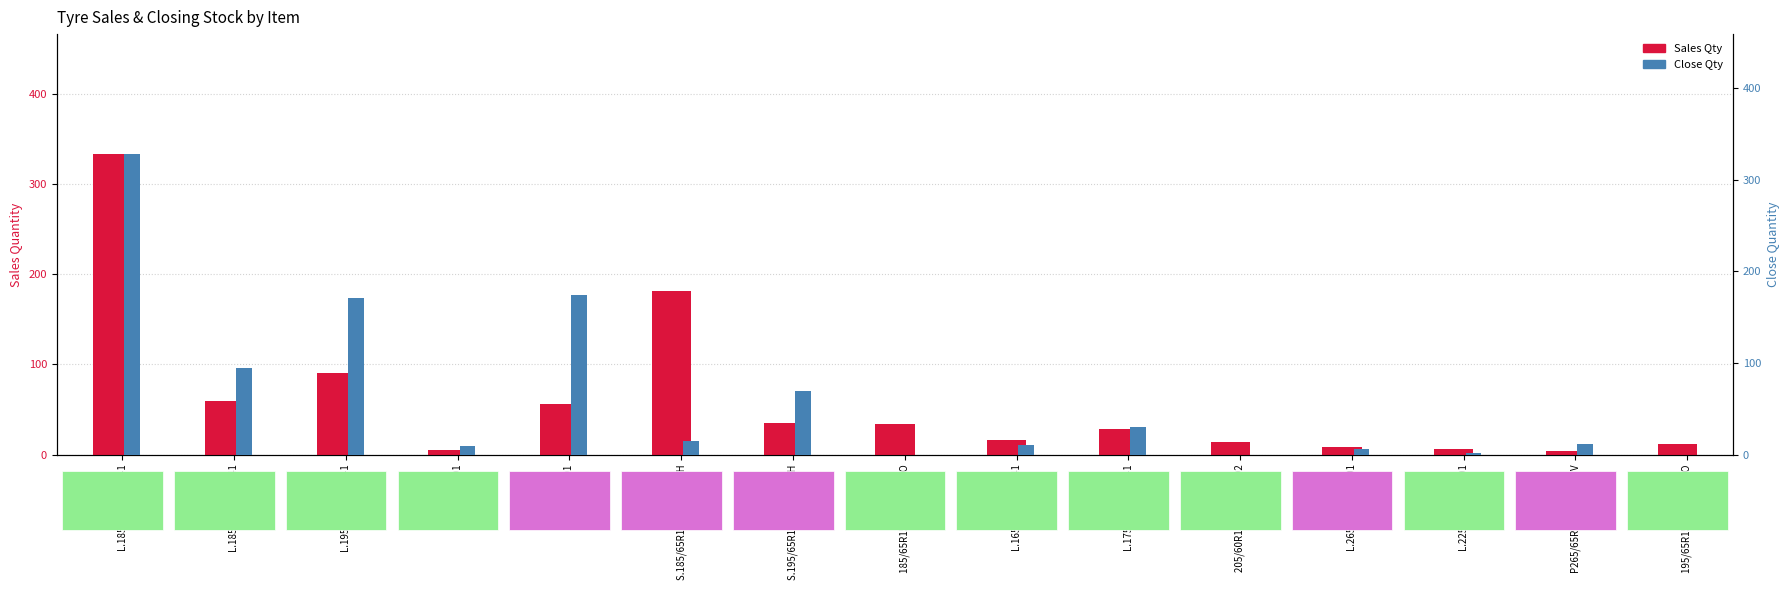

What is the difference between the Close Qty values at L.185R14 LV01 and L.225/65R17T LD01?

7